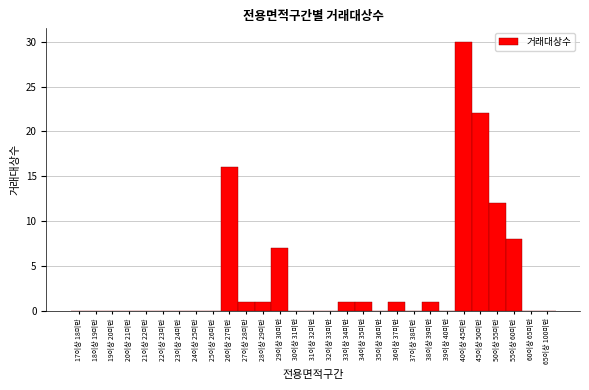

Reading left to right, list all the values displayed in this chart.

17이상 18미만=0	18이상 19미만=0	19이상 20미만=0	20이상 21미만=0	21이상 22미만=0	22이상 23미만=0	23이상 24미만=0	24이상 25미만=0	25이상 26미만=0	26이상 27미만=16	27이상 28미만=1	28이상 29미만=1	29이상 30미만=7	30이상 31미만=0	31이상 32미만=0	32이상 33미만=0	33이상 34미만=1	34이상 35미만=1	35이상 36미만=0	36이상 37미만=1	37이상 38미만=0	38이상 39미만=1	39이상 40미만=0	40이상 45미만=30	45이상 50미만=22	50이상 55미만=12	55이상 60미만=8	60이상 65미만=0	65이상 100미만=0